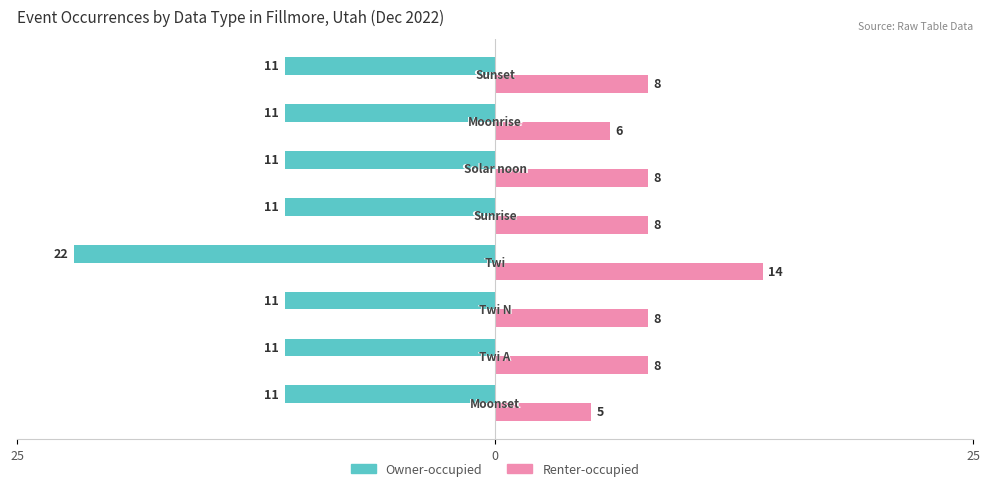

Reading left to right, list all the values displayed in this chart.

Owner-occupied: -11	-11	-11	-22	-11	-11	-11	-11
Renter-occupied: 5	8	8	14	8	8	6	8